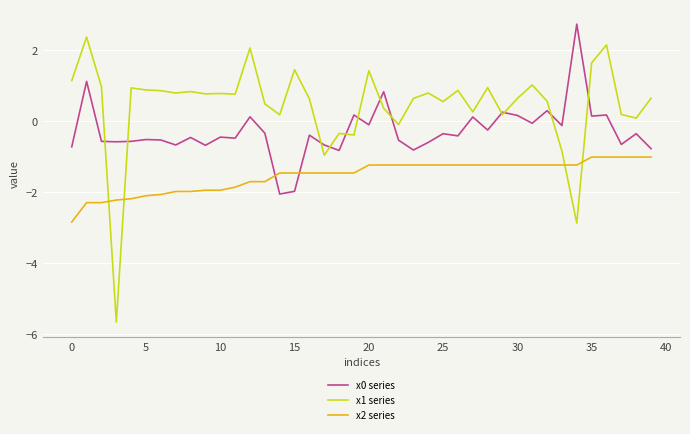

What is the smallest value displayed?

-5.7